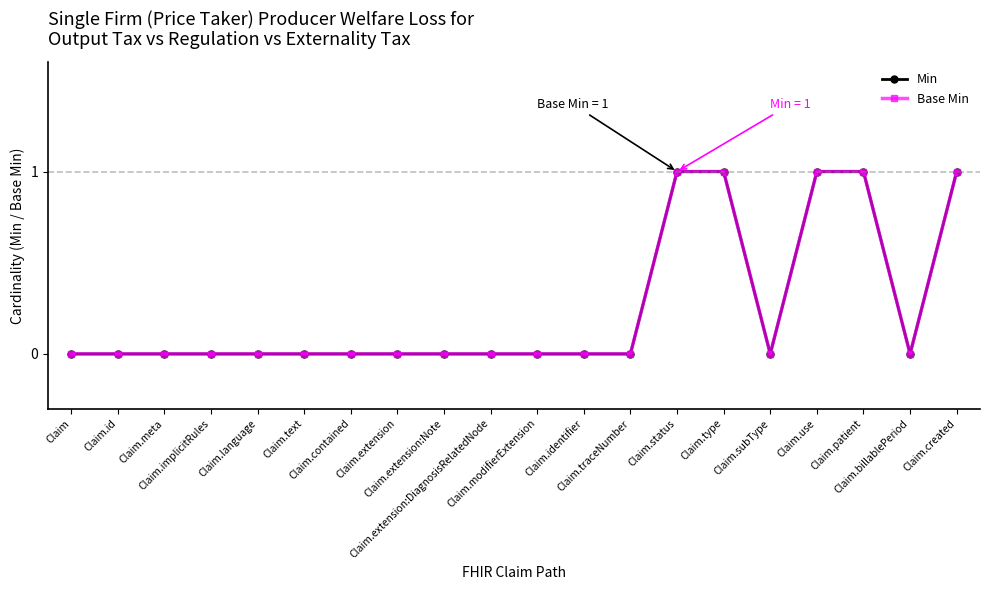

Reading left to right, transcribe all the data shown in this chart.

Min: Claim=0	Claim.id=0	Claim.meta=0	Claim.implicitRules=0	Claim.language=0	Claim.text=0	Claim.contained=0	Claim.extension=0	Claim.extension:Note=0	Claim.extension:DiagnosisRelatedNode=0	Claim.modifierExtension=0	Claim.identifier=0	Claim.traceNumber=0	Claim.status=1	Claim.type=1	Claim.subType=0	Claim.use=1	Claim.patient=1	Claim.billablePeriod=0	Claim.created=1
Base Min: Claim=0	Claim.id=0	Claim.meta=0	Claim.implicitRules=0	Claim.language=0	Claim.text=0	Claim.contained=0	Claim.extension=0	Claim.extension:Note=0	Claim.extension:DiagnosisRelatedNode=0	Claim.modifierExtension=0	Claim.identifier=0	Claim.traceNumber=0	Claim.status=1	Claim.type=1	Claim.subType=0	Claim.use=1	Claim.patient=1	Claim.billablePeriod=0	Claim.created=1